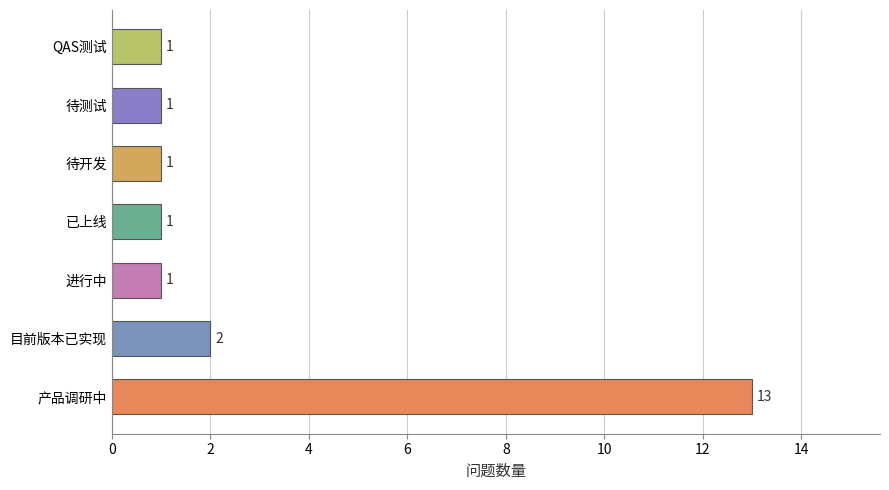

What is the minimum value shown in the chart?

1